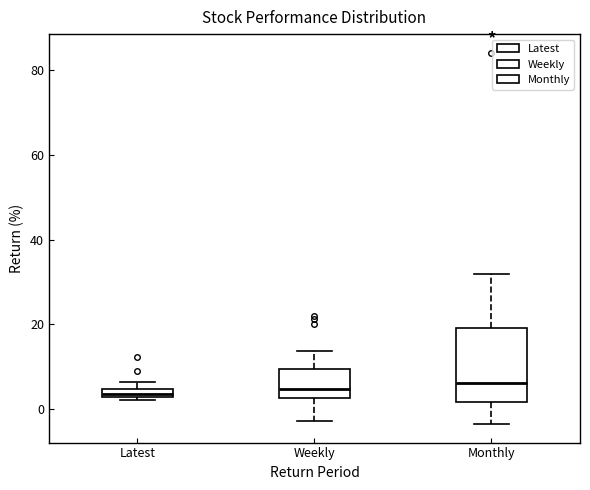

Where is the upper edge of the box for Latest on the y-axis? The values are not printed on the chart, so give them approximately, as read against the axis.

4